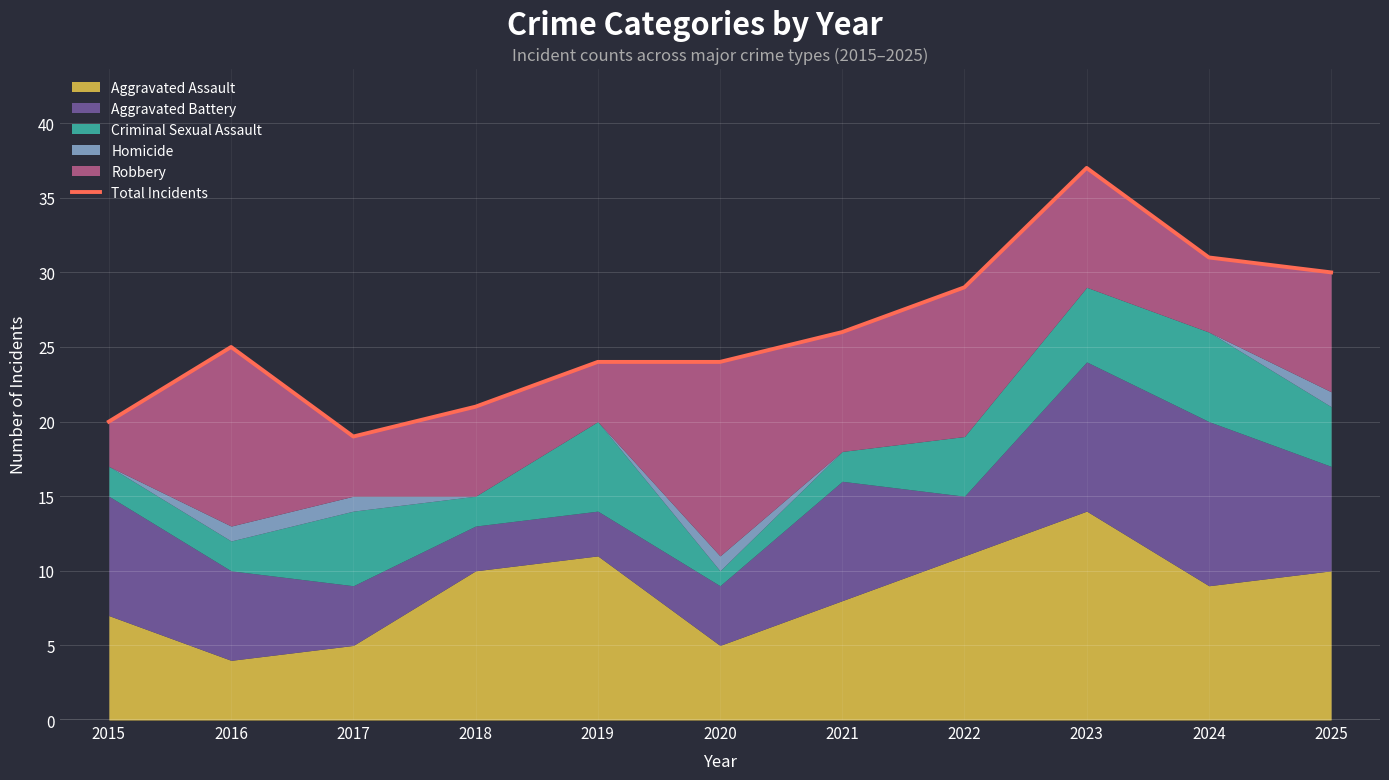

Which category has the highest value across all series?

2023